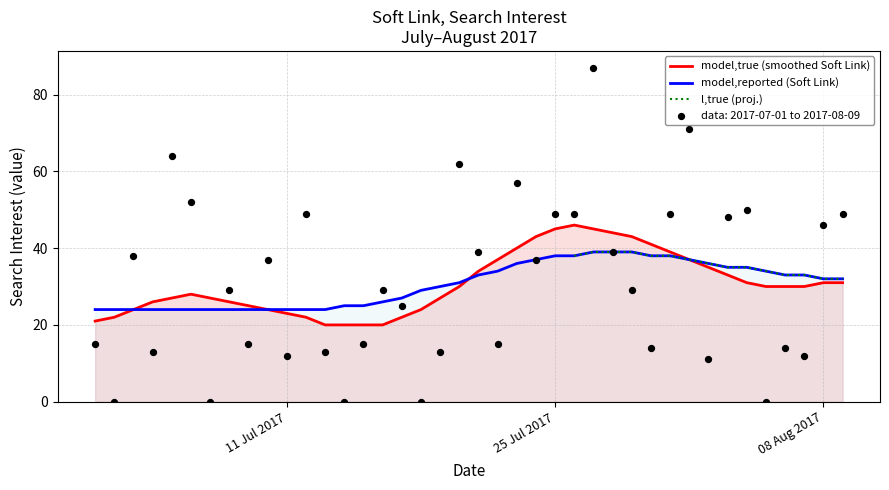

Which has a higher value, 2017/07/06 or 2017/07/27?

2017/07/27